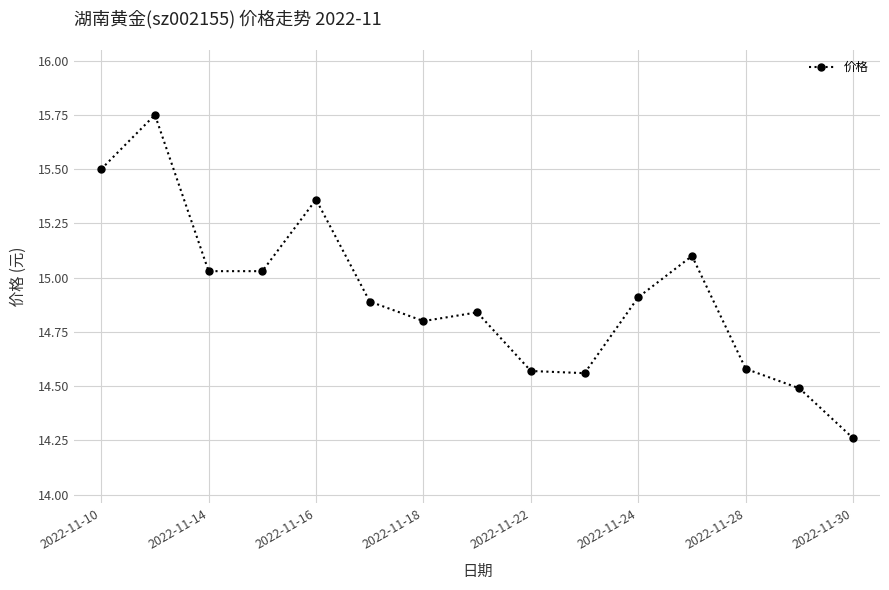

True or false: the data has more than 0 interior local peaks.

True